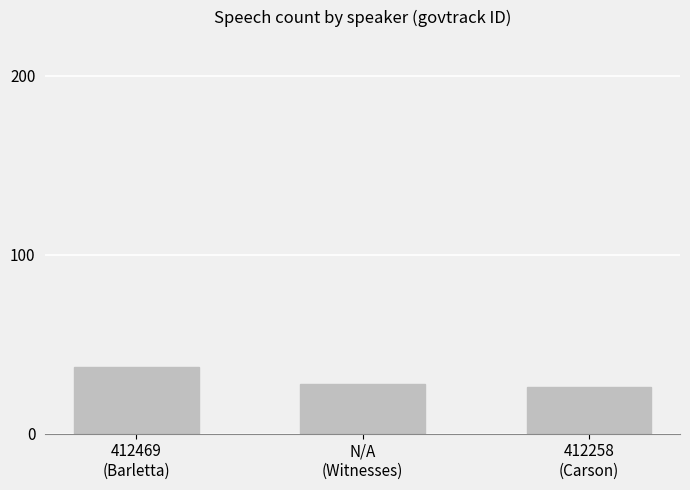

List the labels in order of value, largest first.

412469
(Barletta), N/A
(Witnesses), 412258
(Carson)